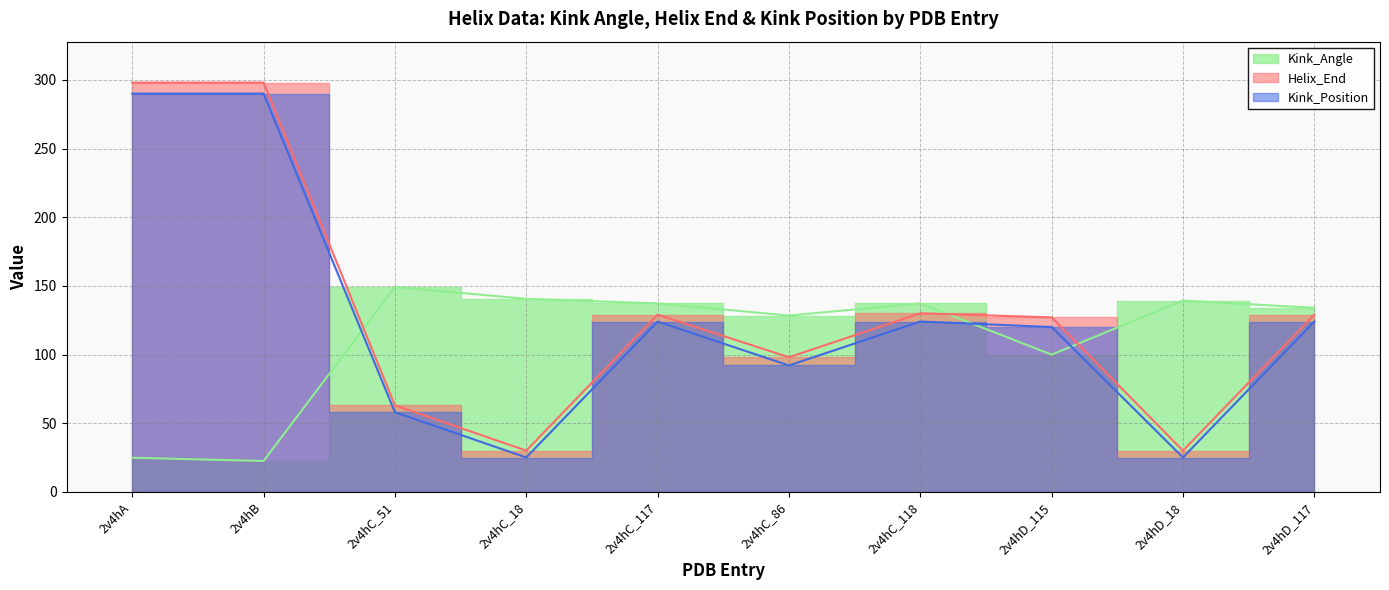

The Kink_Position series shows 56.5 at 2v4hD_117. True or false?

False